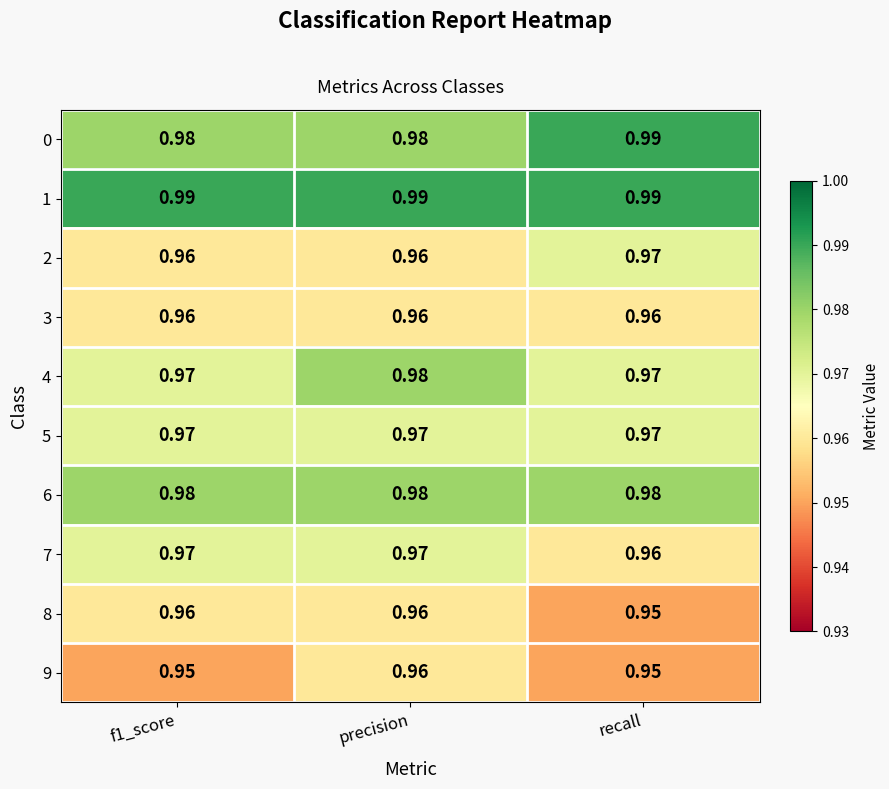

Which category has the highest value in the 2 series?

recall